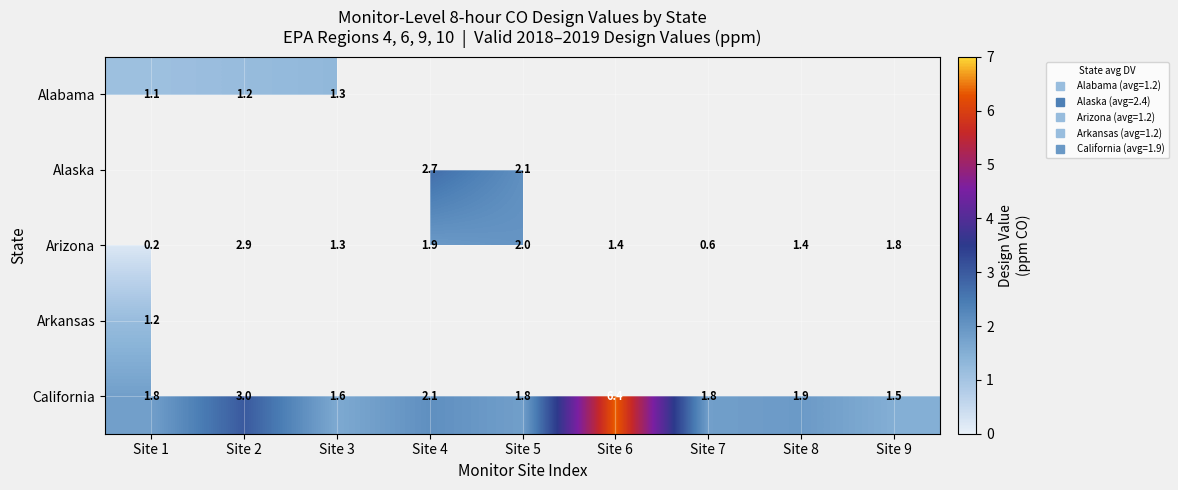

Is it true that Arizona equals 1.4 at Site 6?

True